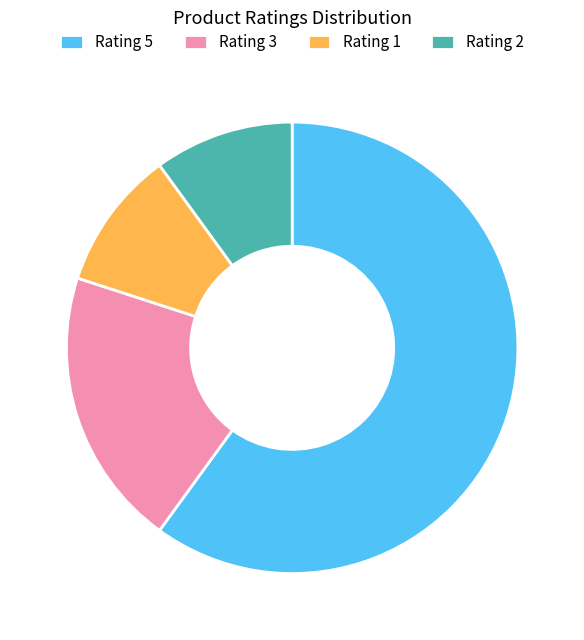

How many segments does this pie chart have?

4